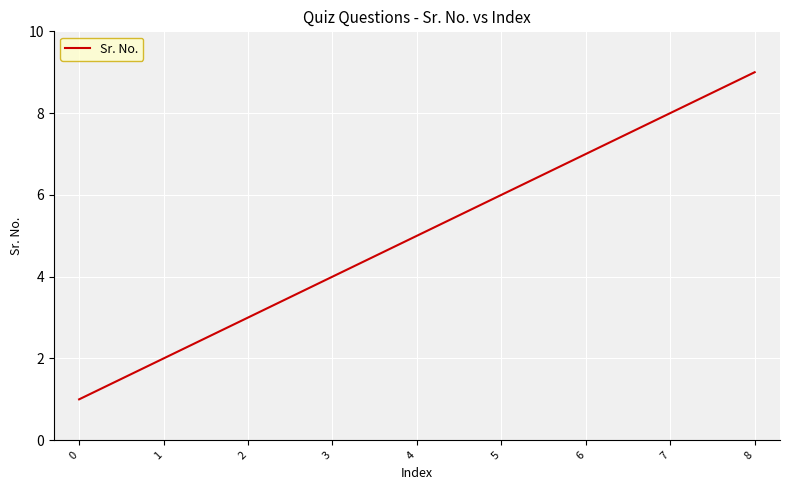

What is the maximum value shown in the chart?

9